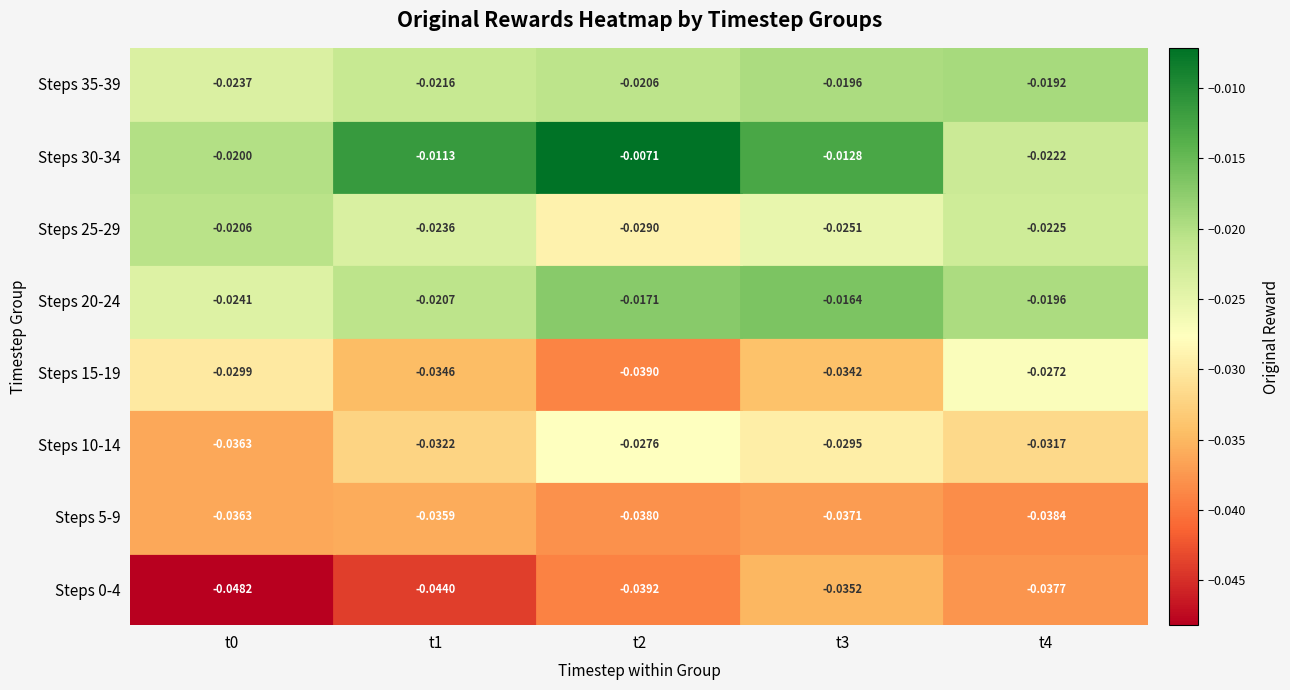

Rank the series by their maximum value, from highest to lowest.

30-34, 20-24, 35-39, 25-29, 15-19, 10-14, 0-4, 5-9